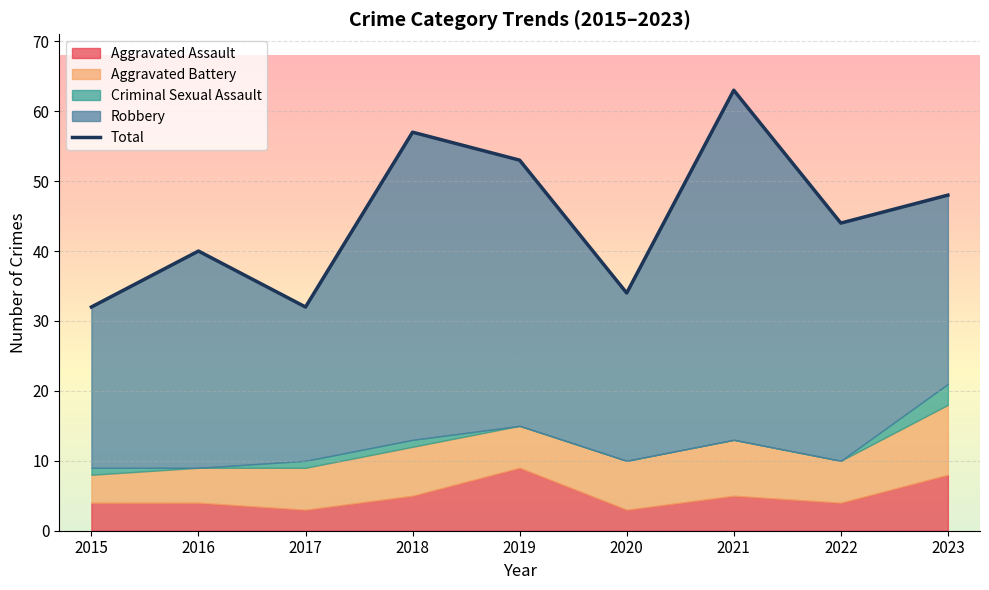

What is the greatest value displayed?

63